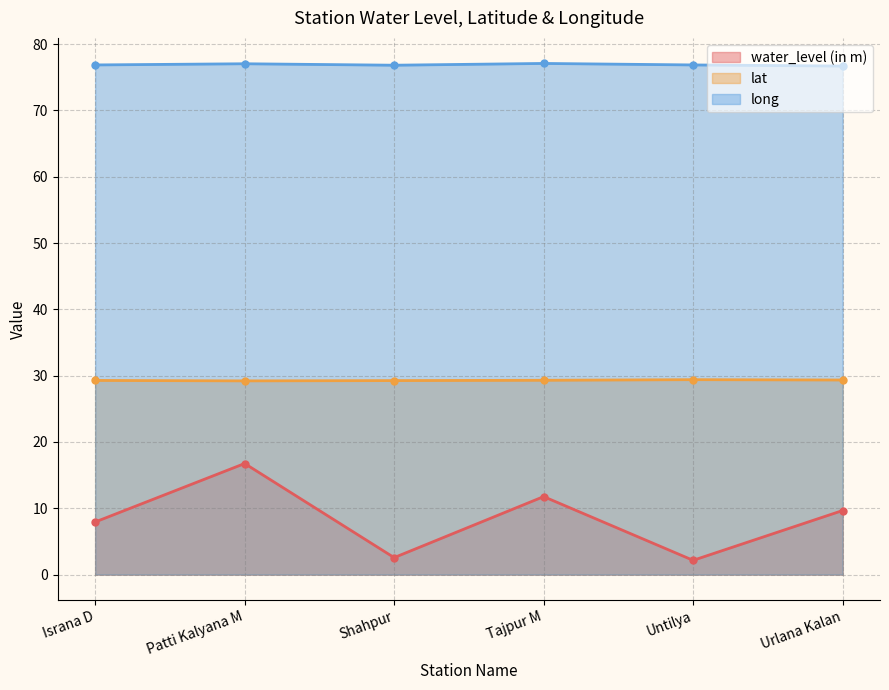

What is the value of the long point at the 5th from the left?

76.8